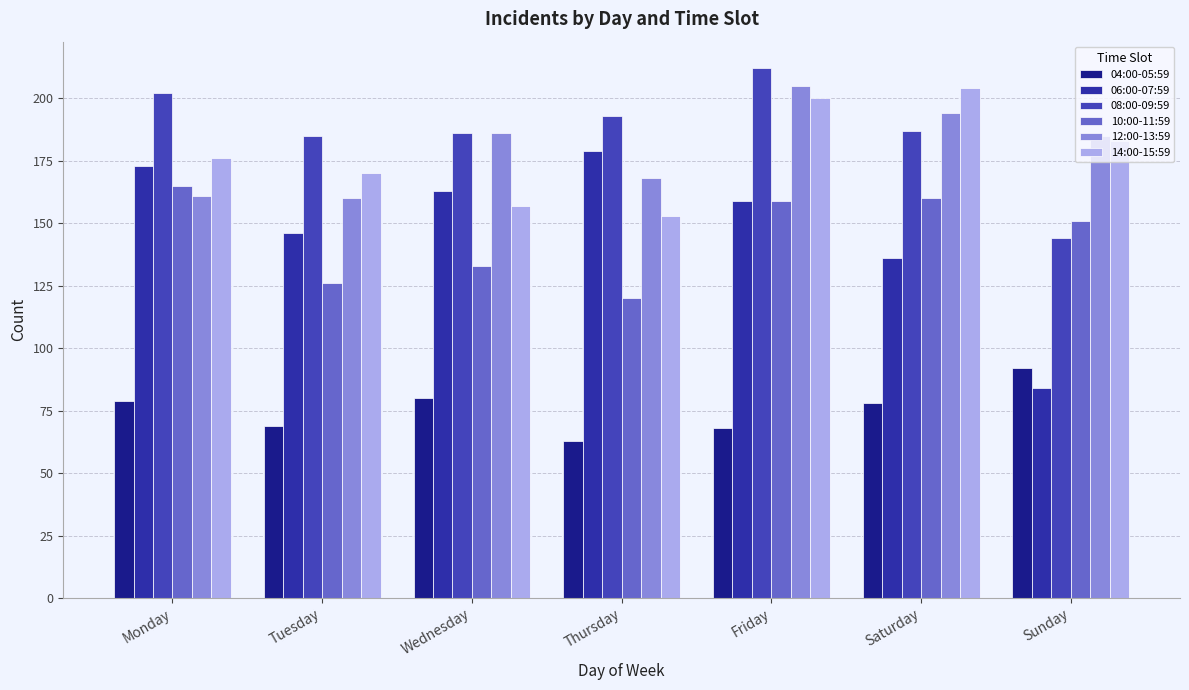

Reading left to right, list all the values displayed in this chart.

04:00-05:59: 79	69	80	63	68	78	92
06:00-07:59: 173	146	163	179	159	136	84
08:00-09:59: 202	185	186	193	212	187	144
10:00-11:59: 165	126	133	120	159	160	151
12:00-13:59: 161	160	186	168	205	194	185
14:00-15:59: 176	170	157	153	200	204	183